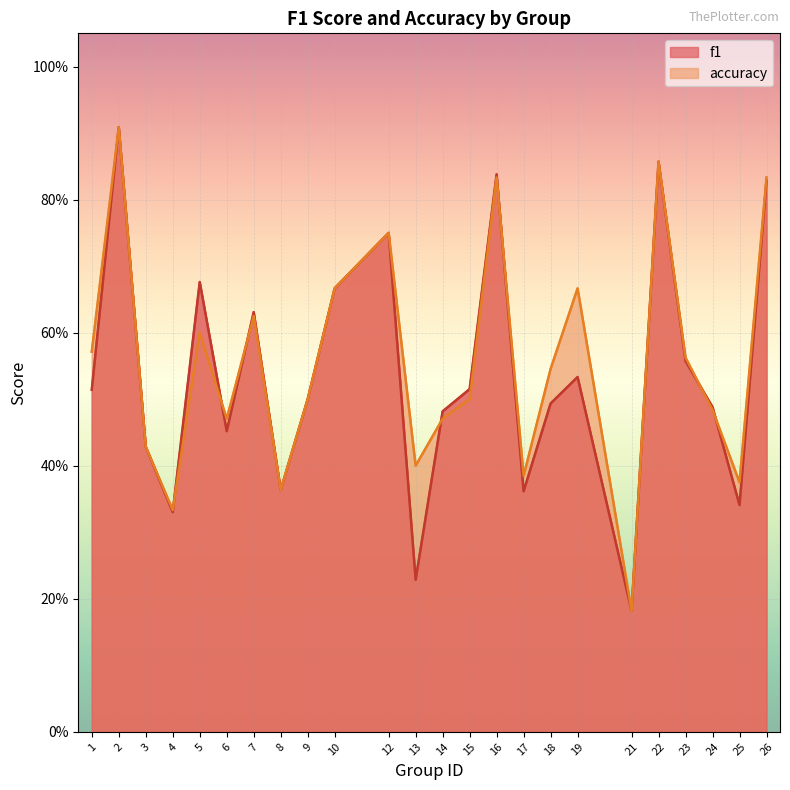

What is the spread (max minus min) of values at 5?

0.1